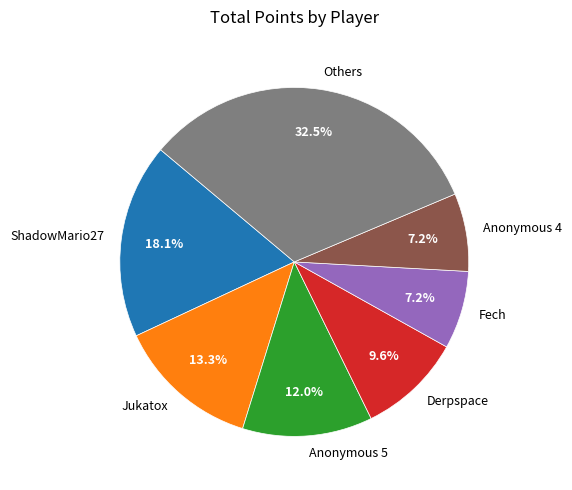

Combined, do Others and Jukatox account for over 50%?

No